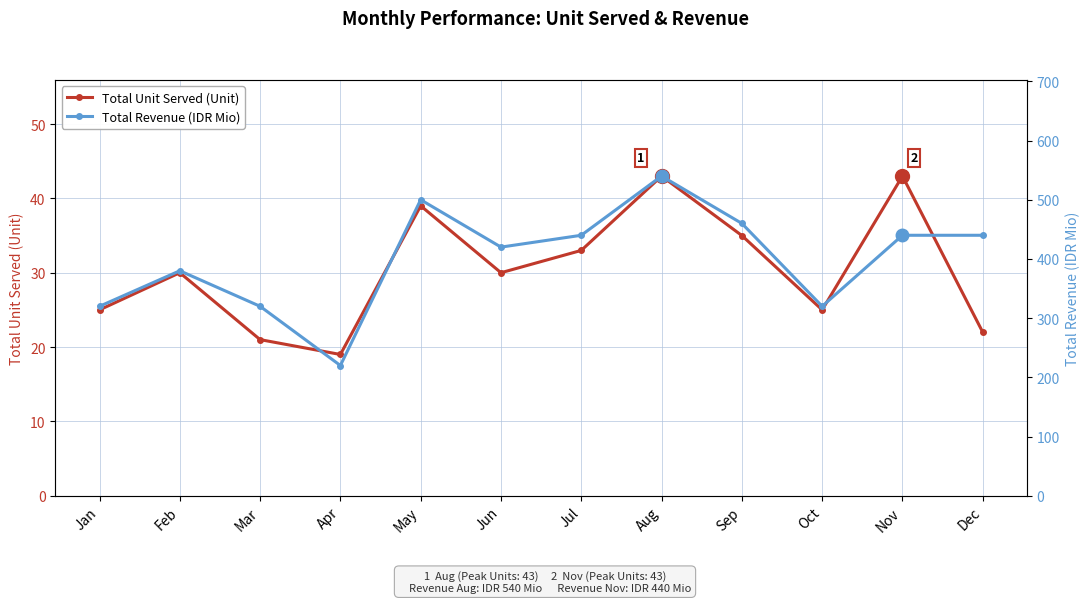

List the labels in order of Total Unit Served (Unit) value, largest first.

Aug, Nov, May, Sep, Jul, Feb, Jun, Jan, Oct, Dec, Mar, Apr